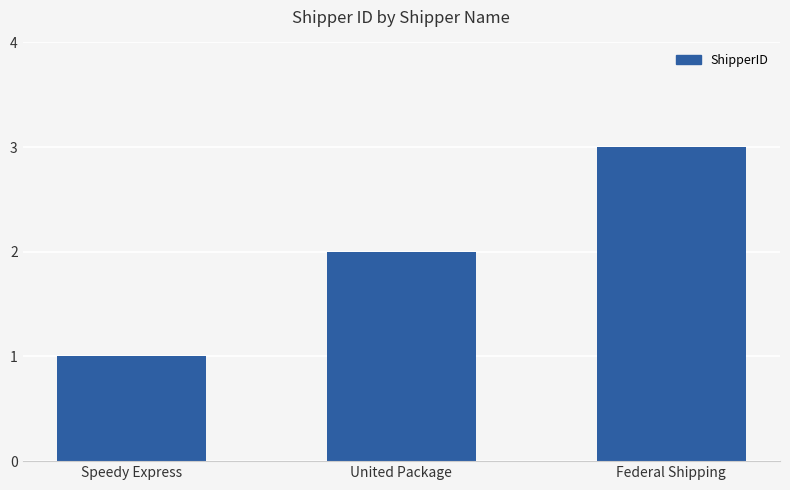

What is the change in value from Speedy Express to United Package?

+1